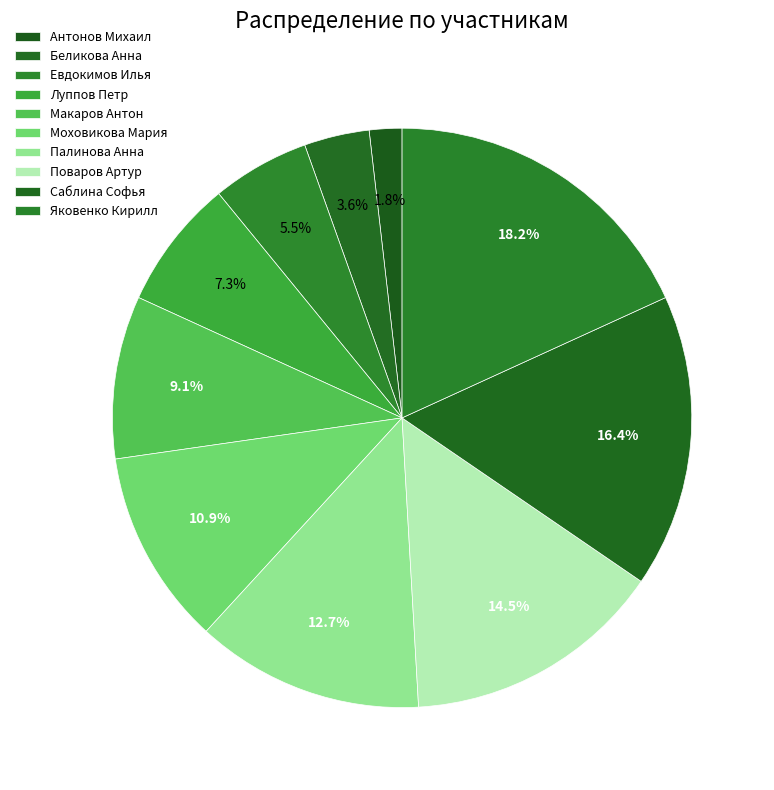

Is there a majority slice in this chart?

No